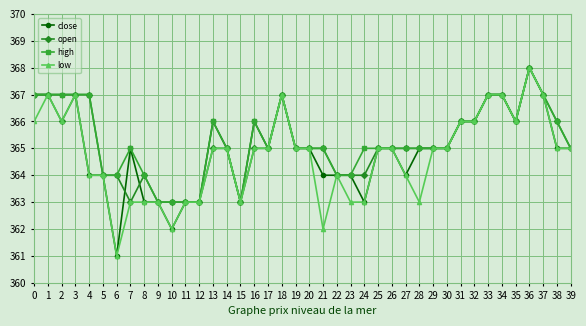

True or false: low has a value of 86 at 4.

False